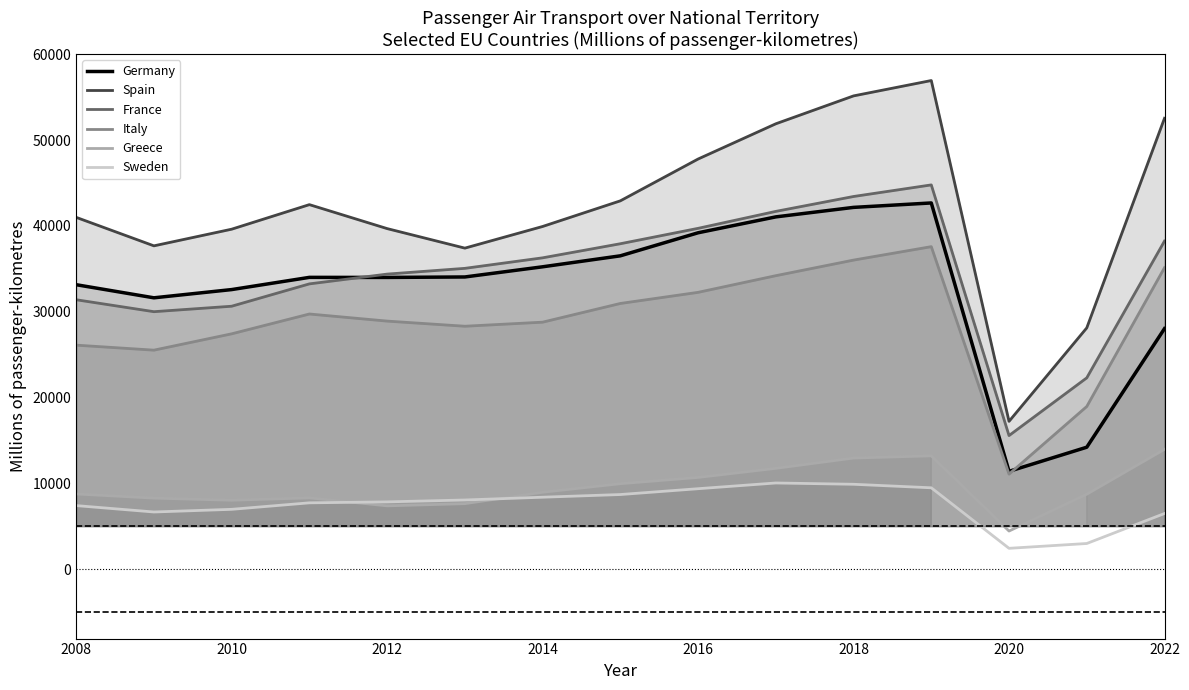

At 2022, list the series in order from smallest to largest.

Sweden, Greece, Germany, Italy, France, Spain